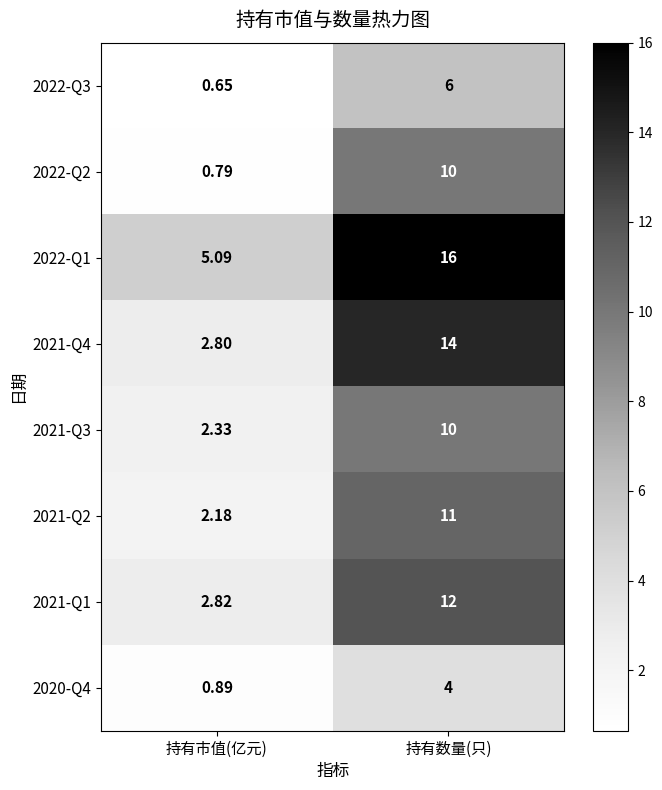

Is the value of 2022-Q3 at 持有市值(亿元) greater than the value of 2021-Q3 at 持有数量(只)?

No